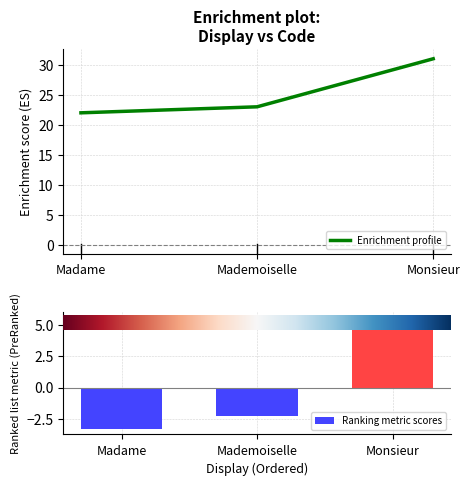

Where is Ranking metric scores nearest to the value 1?

Mademoiselle